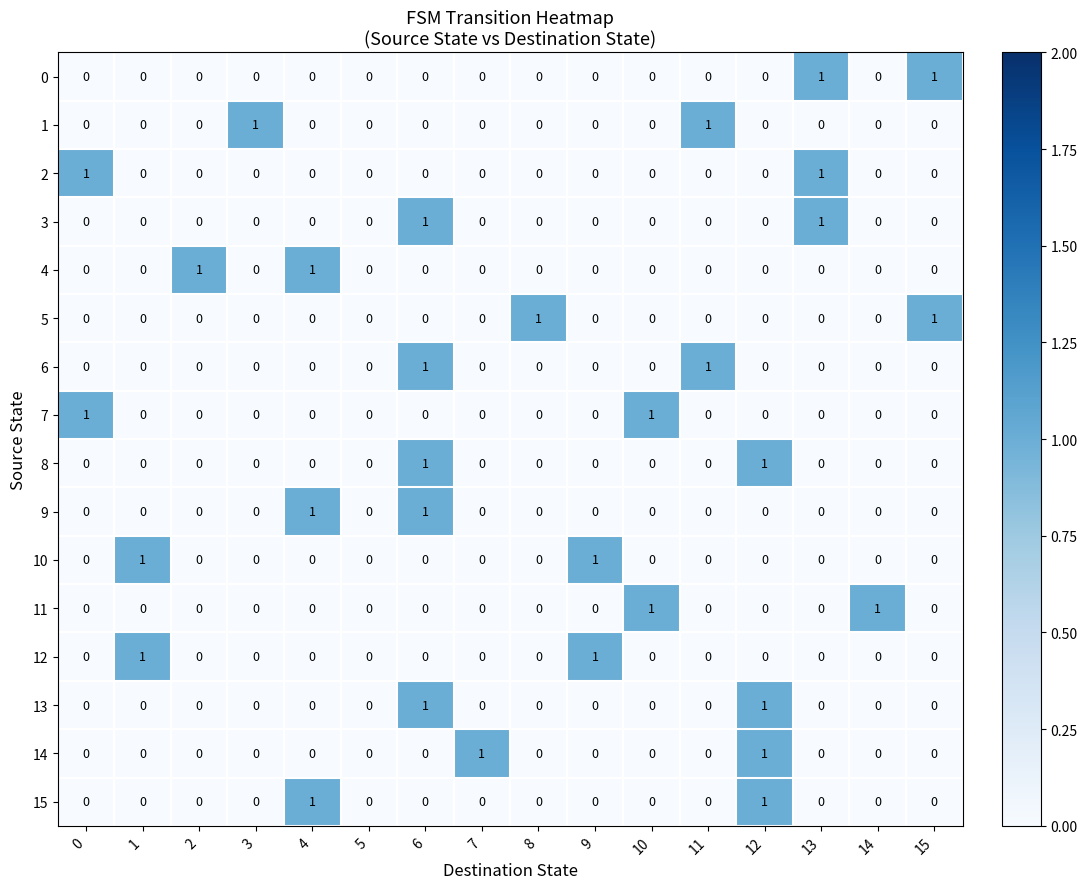

At which category is the sum across all series the highest?

6